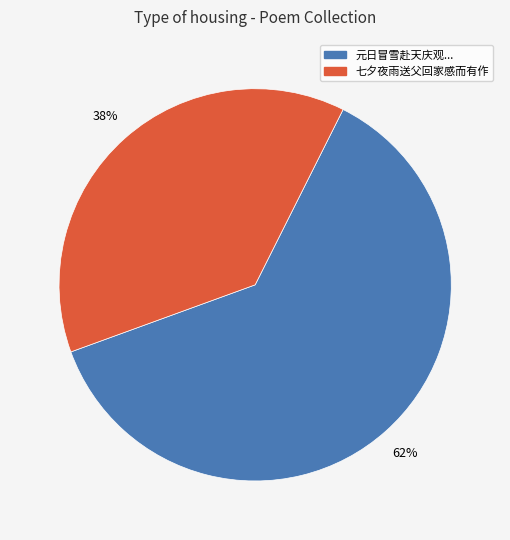

To the nearest percent, what is the difference between the largest and smallest slice percentages?

24%